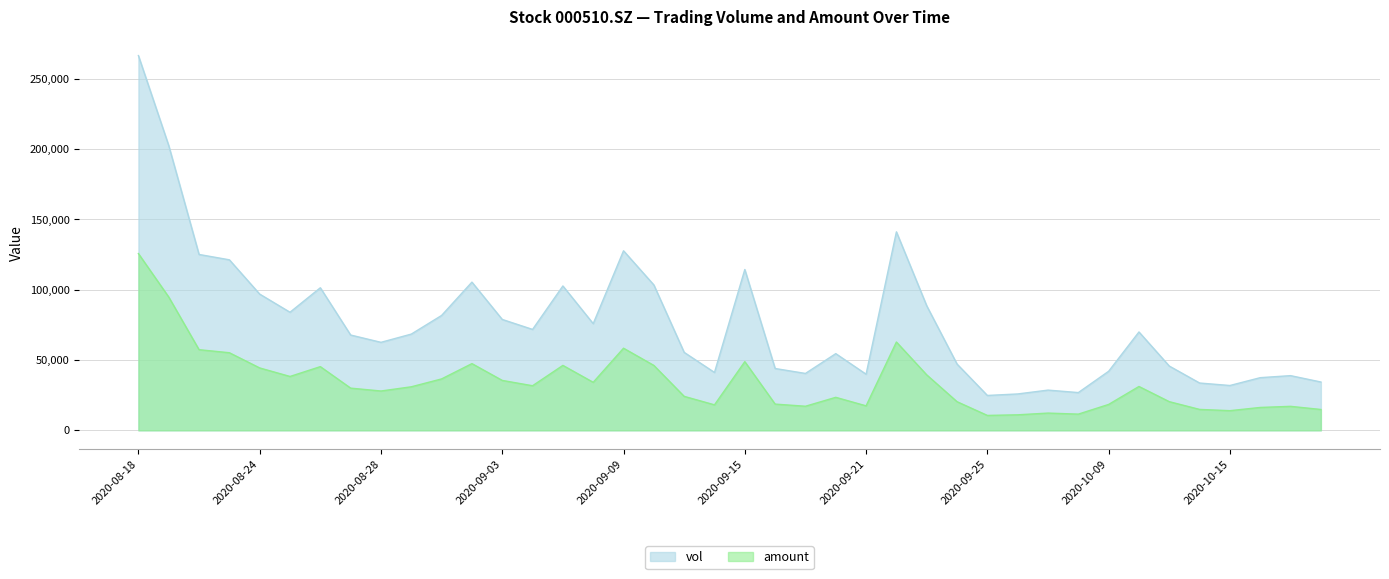

List the series in order of their overall mean, highest first.

vol, amount